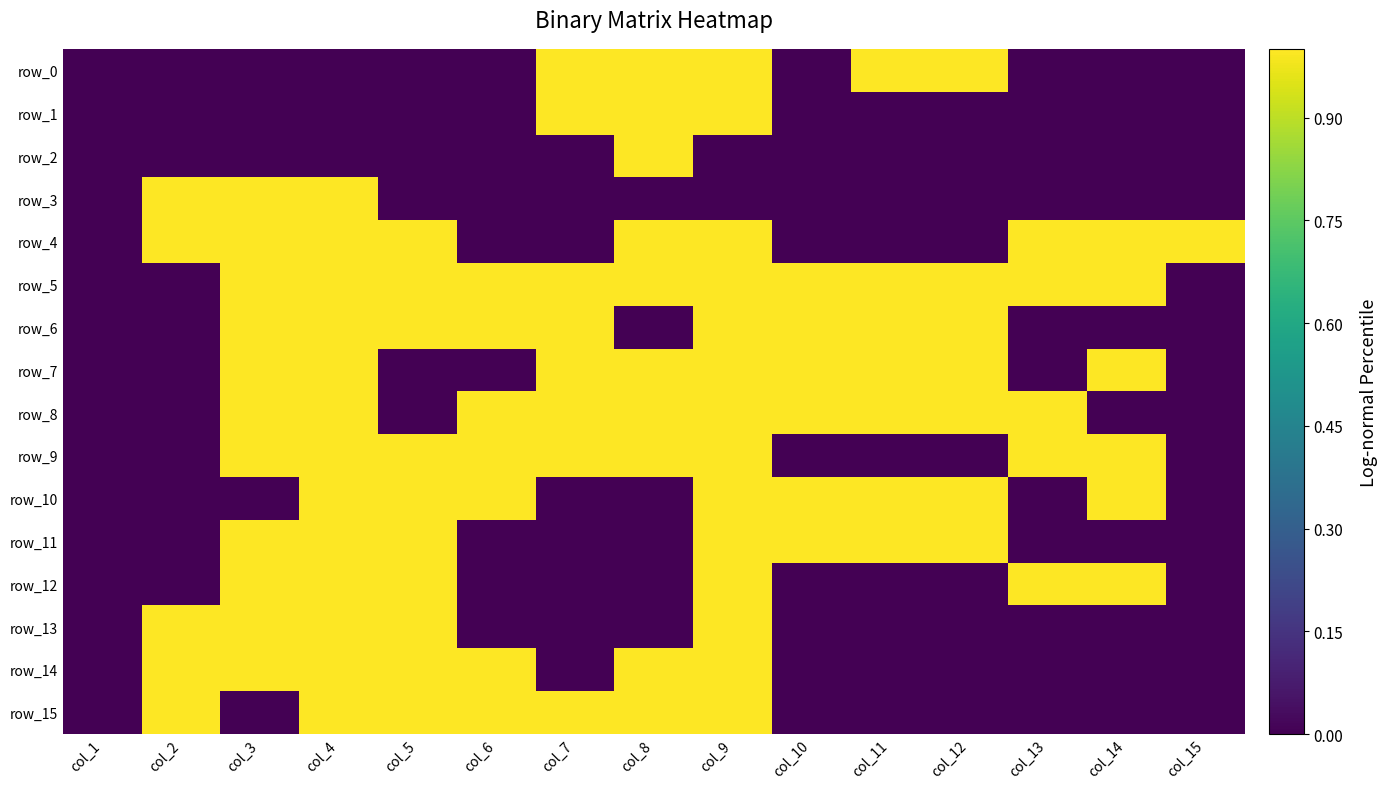

What is the sum of all row_2 values?

1